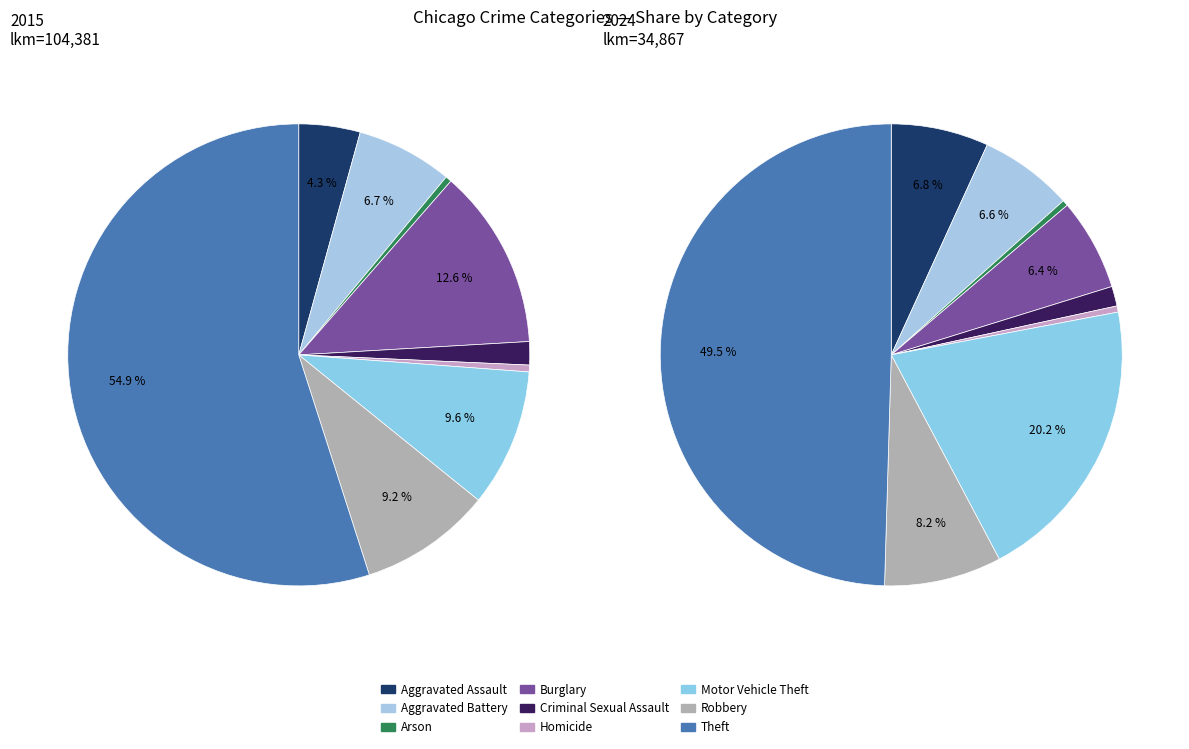

Is Theft the majority of the pie?

Yes